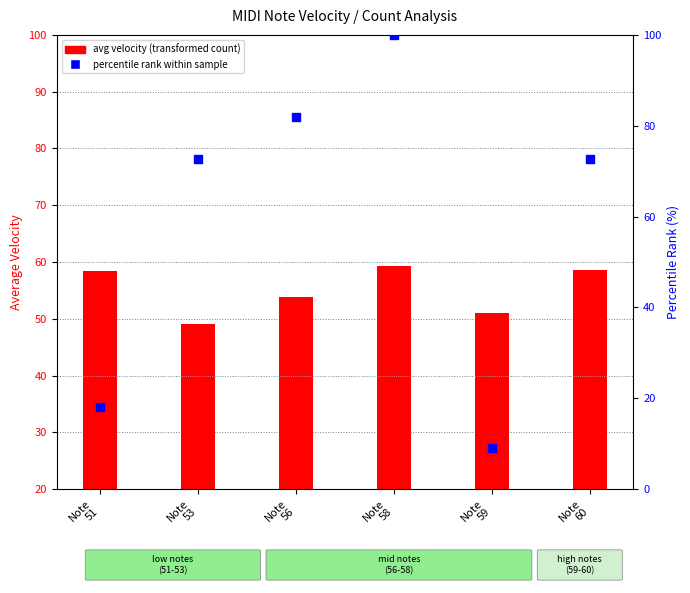

Which series has the largest total across all categories?

percentile rank within sample